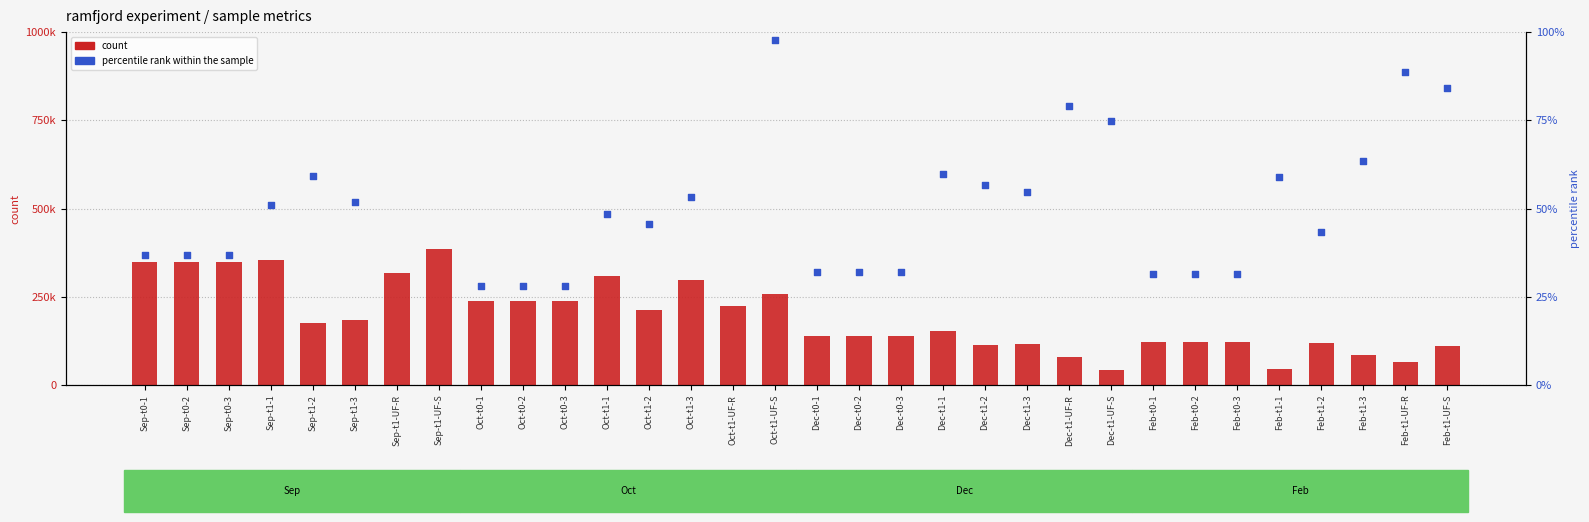

Is the value of percentile rank within the sample at Dec-t1-UF-S greater than the value of count at Feb-t1-3?

No